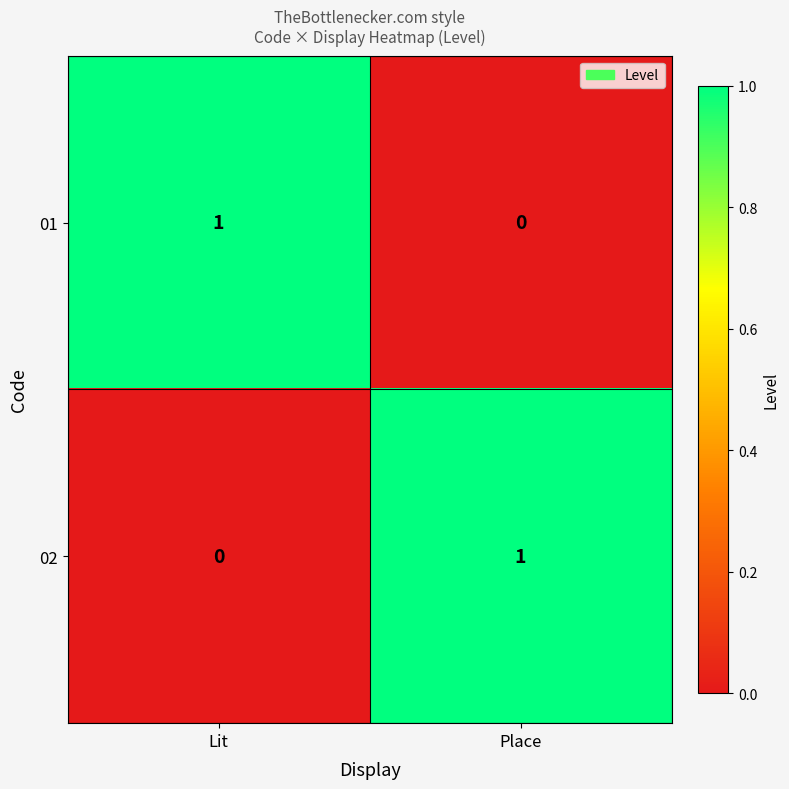

At which label is 01 closest to 0?

Place